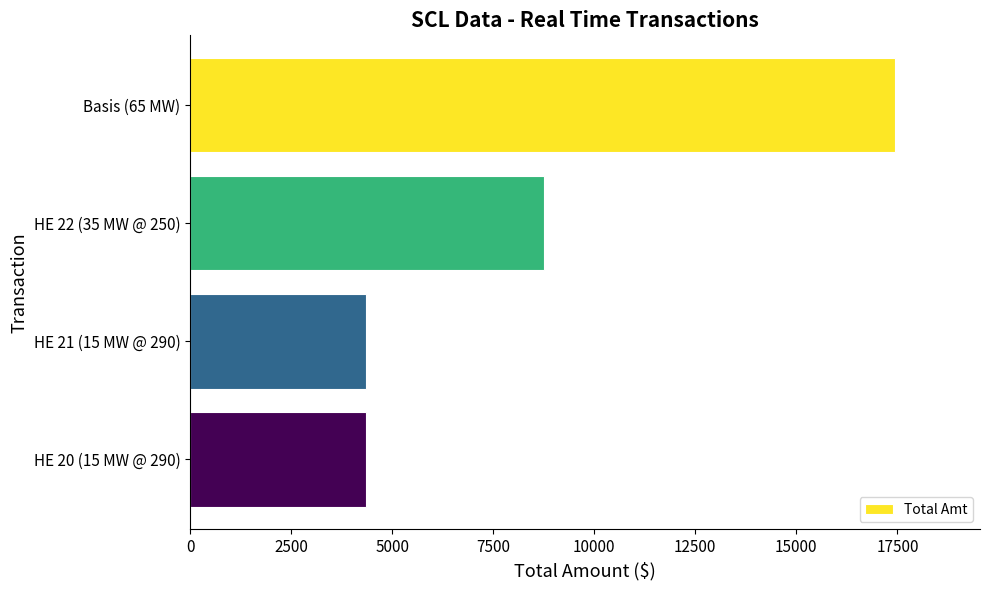

What is the label of the 4th bar from the bottom?

Basis (65 MW)